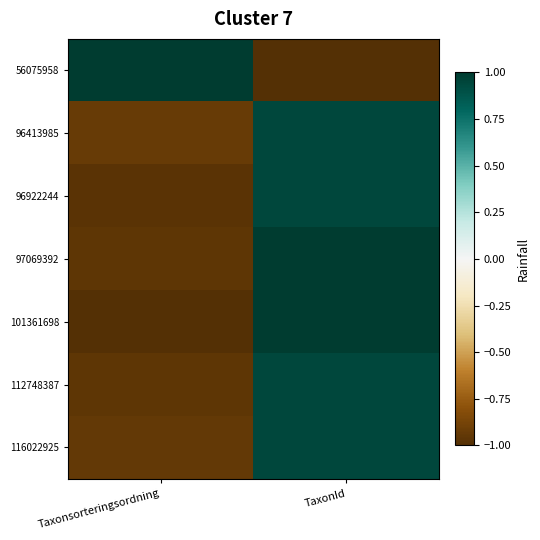

What is the greatest value displayed?

1.0